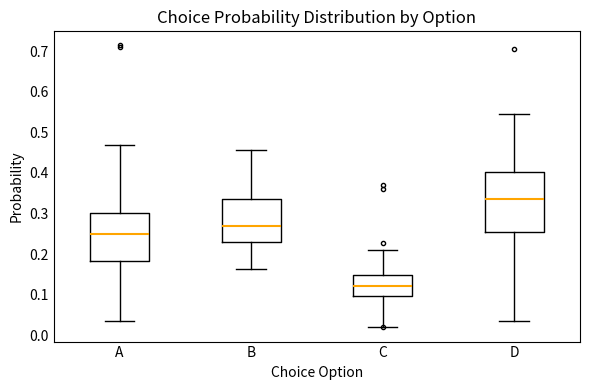

Which box's median line is the highest?

D